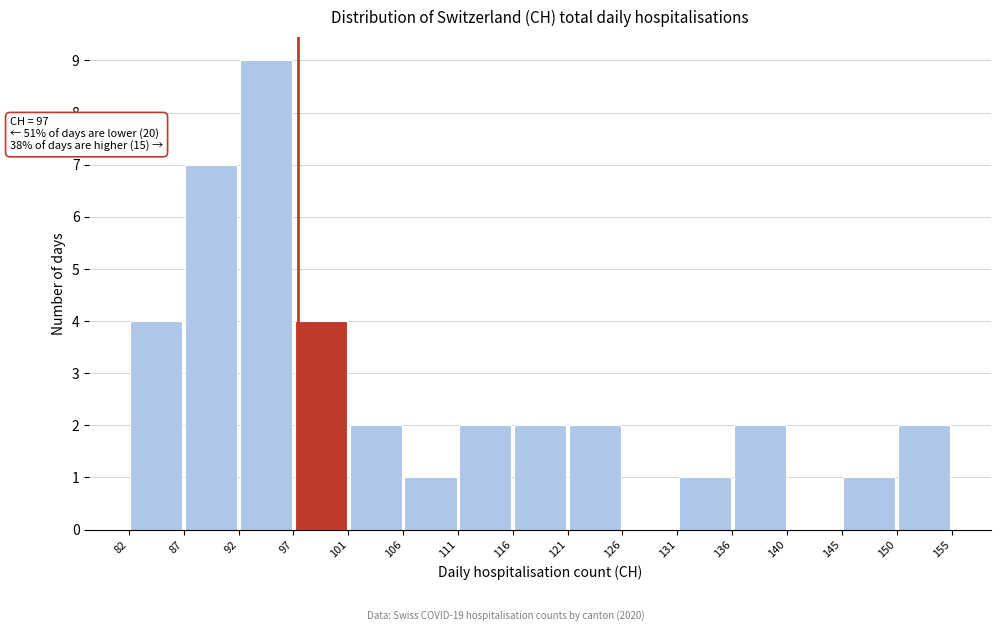

Which range on the x-axis has the tallest bar?

92 to 97